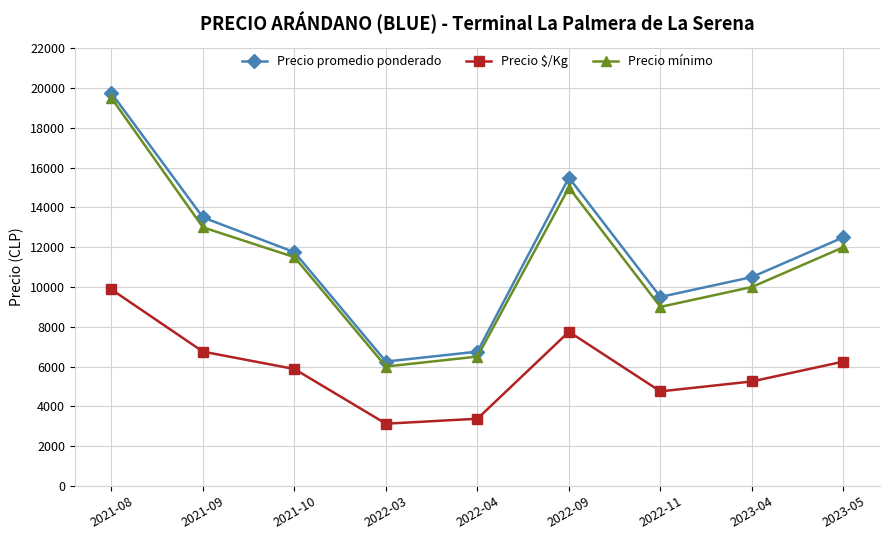

True or false: Precio $/Kg and Precio promedio ponderado intersect in this chart.

False